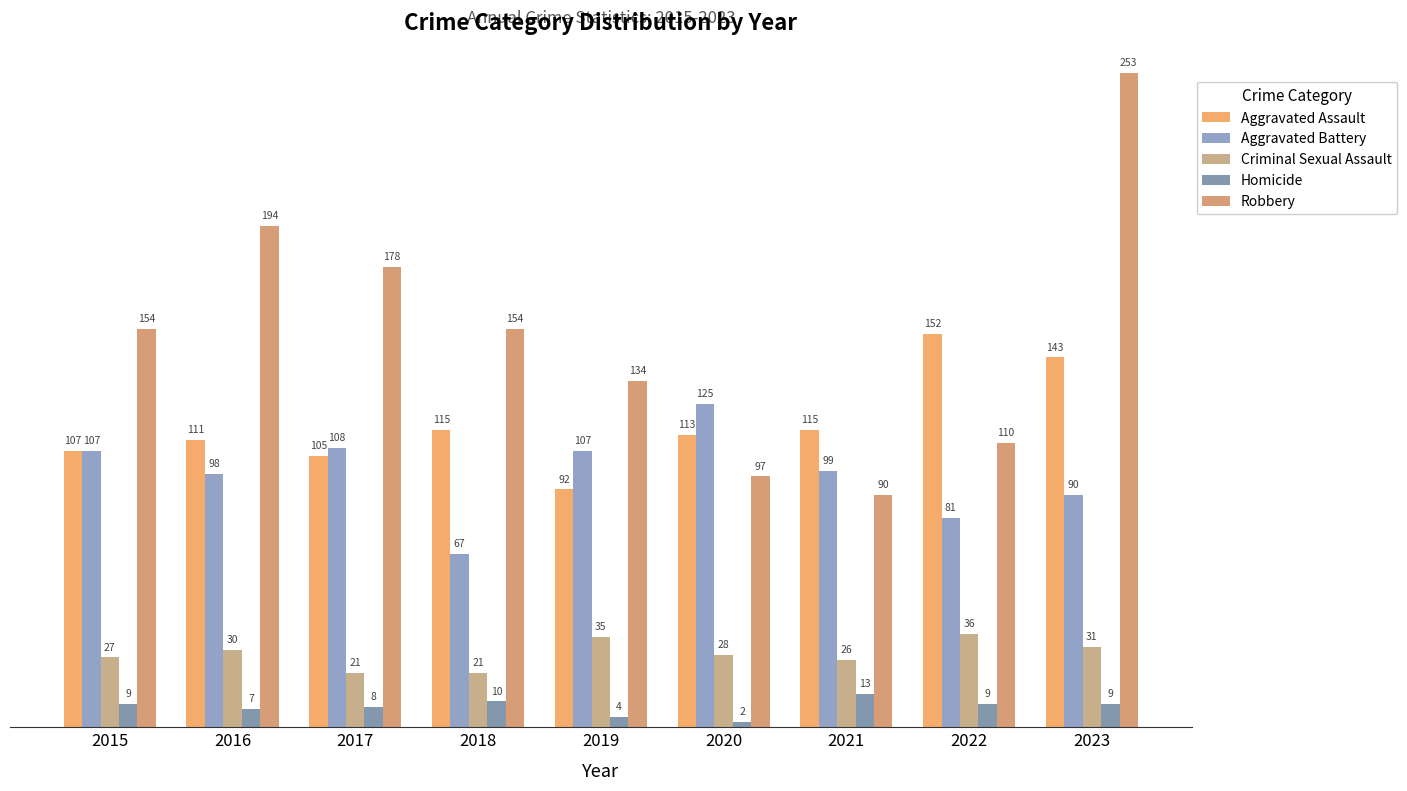

Read the Aggravated Assault value at 2017, to the nearest 10.

100